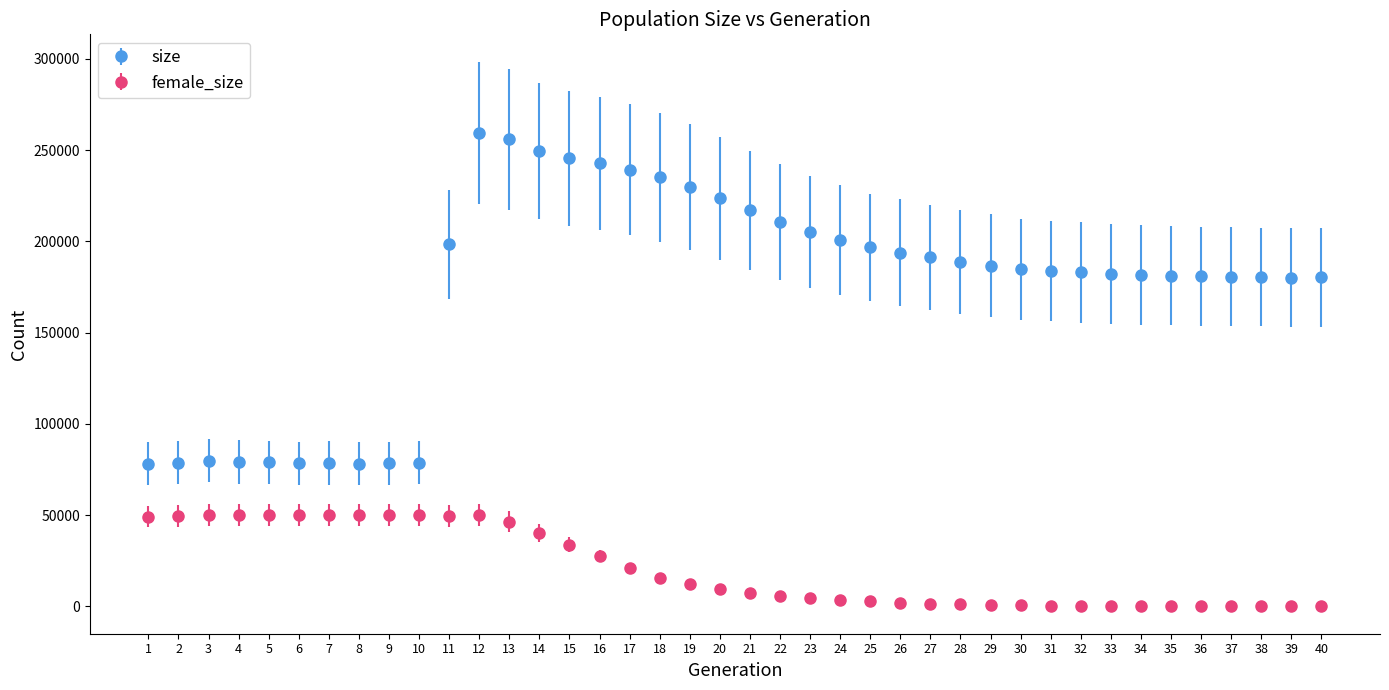

Which series has the largest range (max minus min)?

size